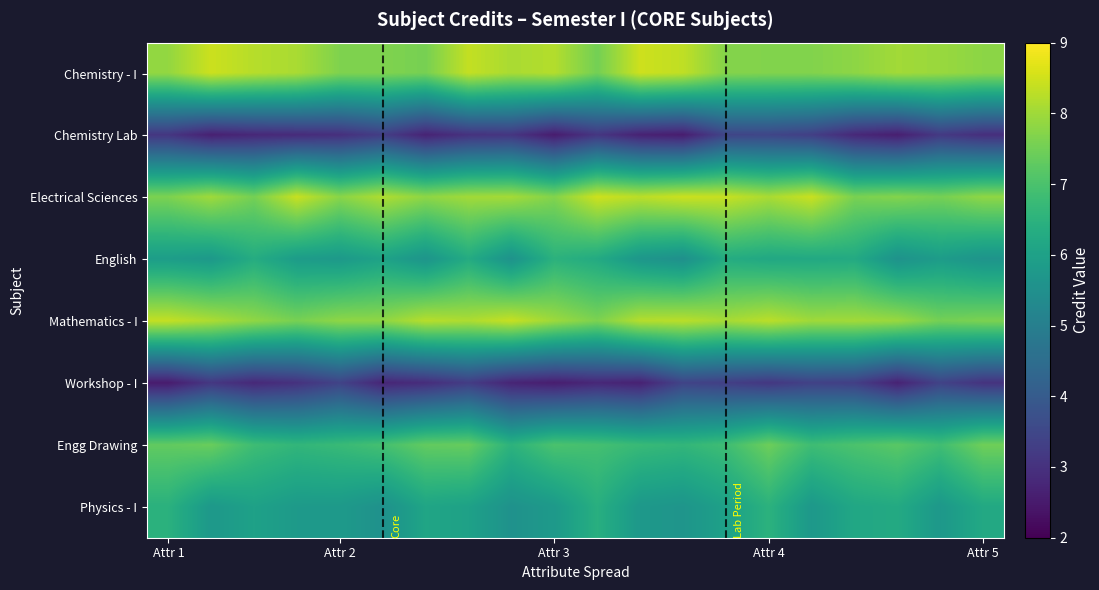

What is the smallest value displayed?

2.5